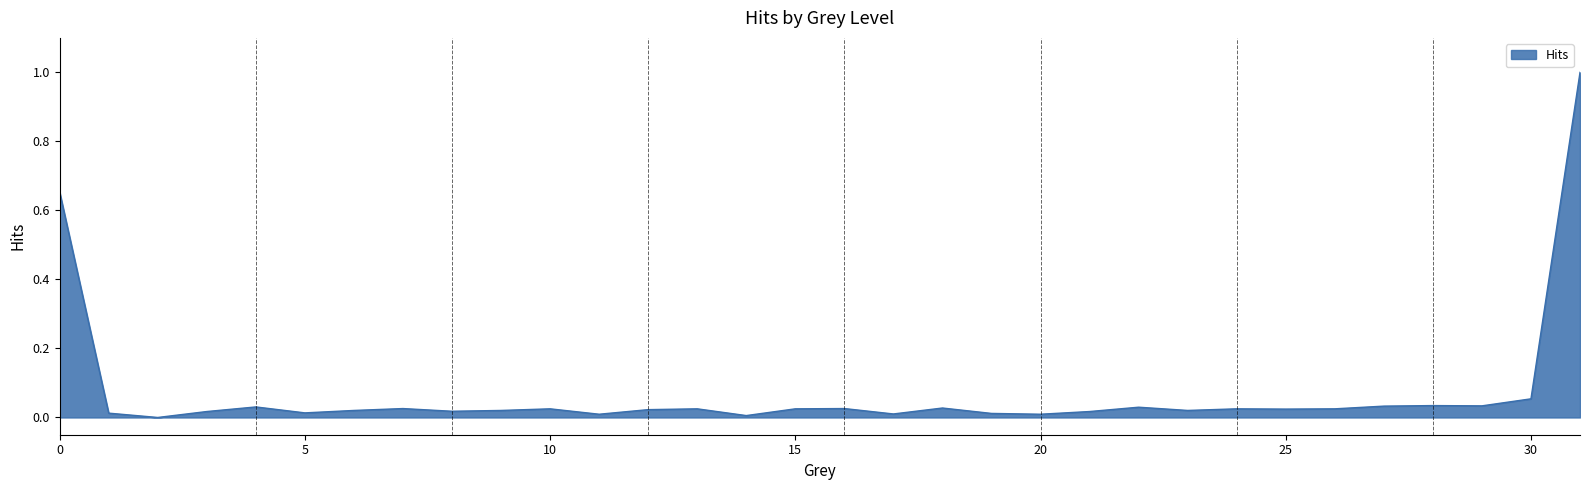

What is the maximum value shown in the chart?

1.0